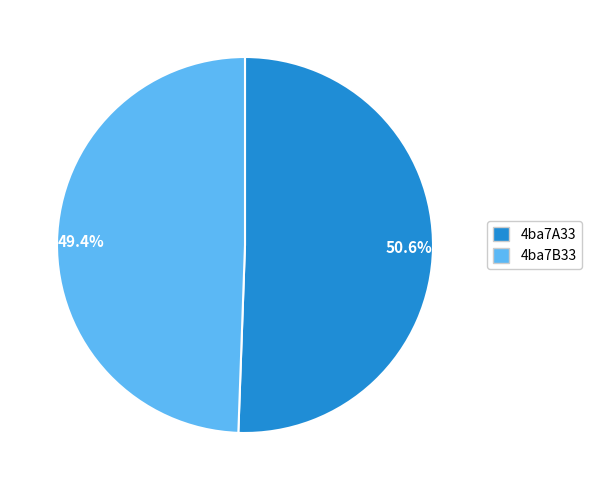

Does 4ba7B33 account for over 50% of the chart?

No